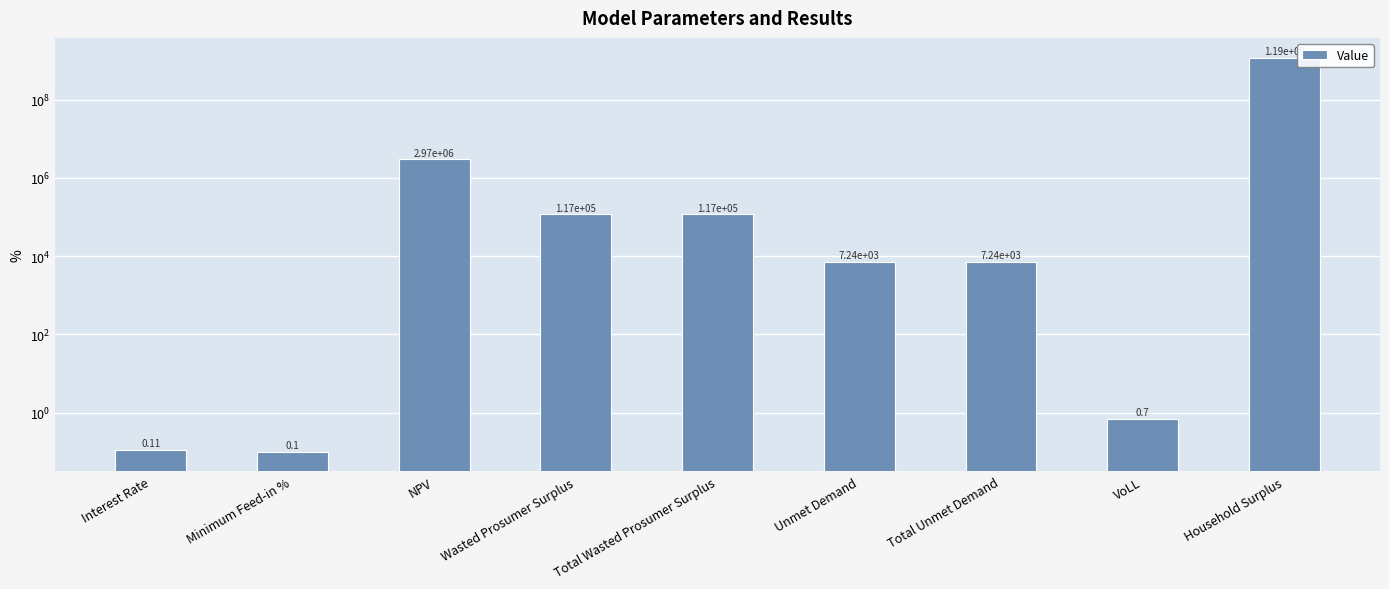

Count the number of categories in the chart.

9